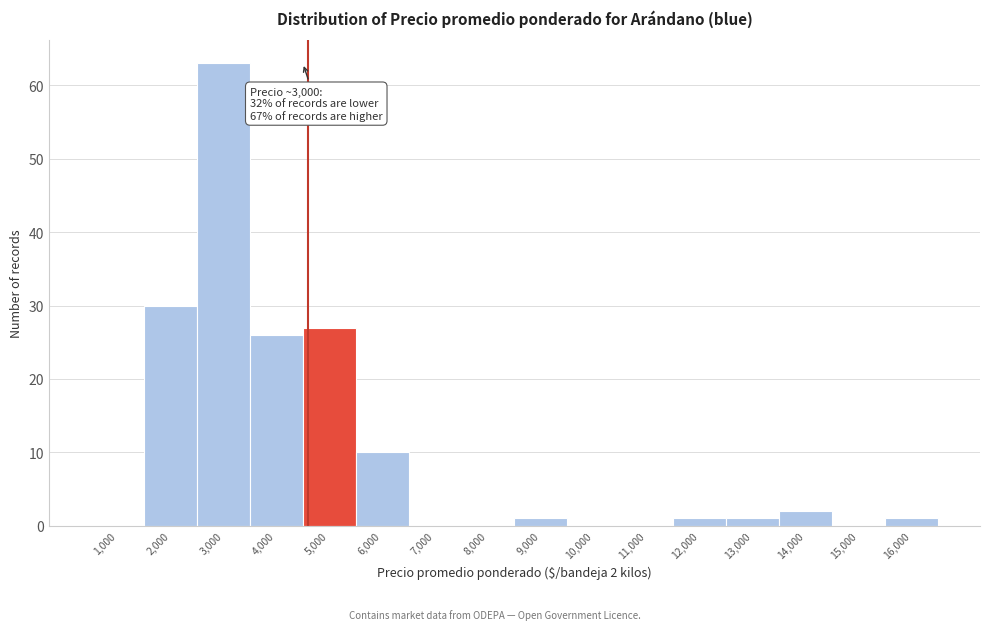

Reading left to right, transcribe all the data shown in this chart.

1,000=0	2,000=30	3,000=63	4,000=26	5,000=27	6,000=10	7,000=0	8,000=0	9,000=1	10,000=0	11,000=0	12,000=1	13,000=1	14,000=2	15,000=0	16,000=1